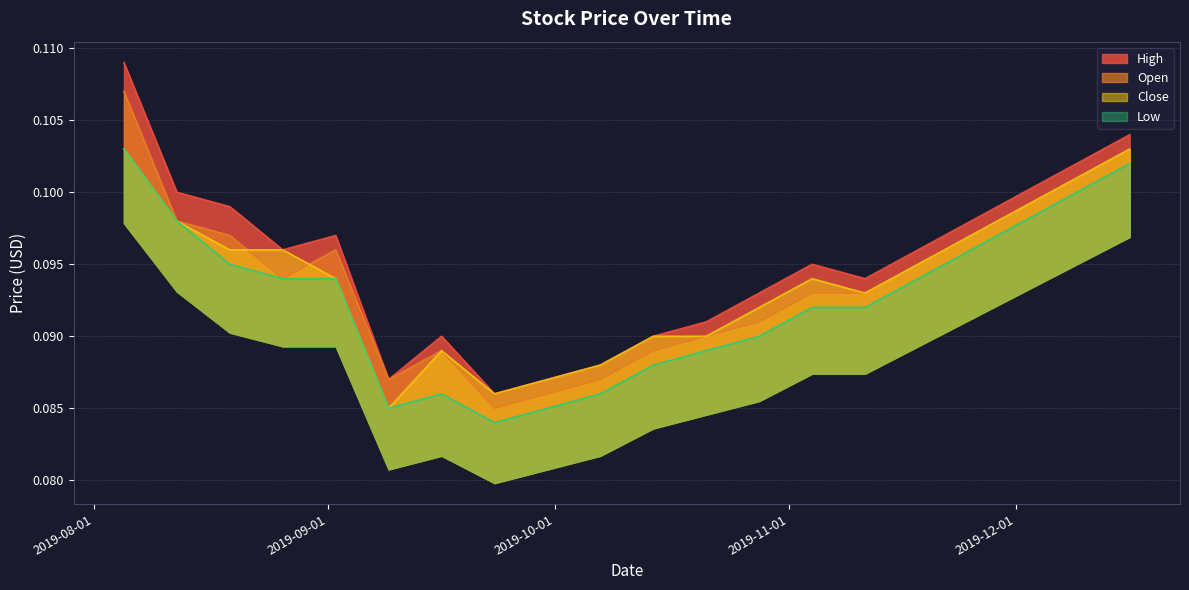

True or false: Close and Low intersect in this chart.

False